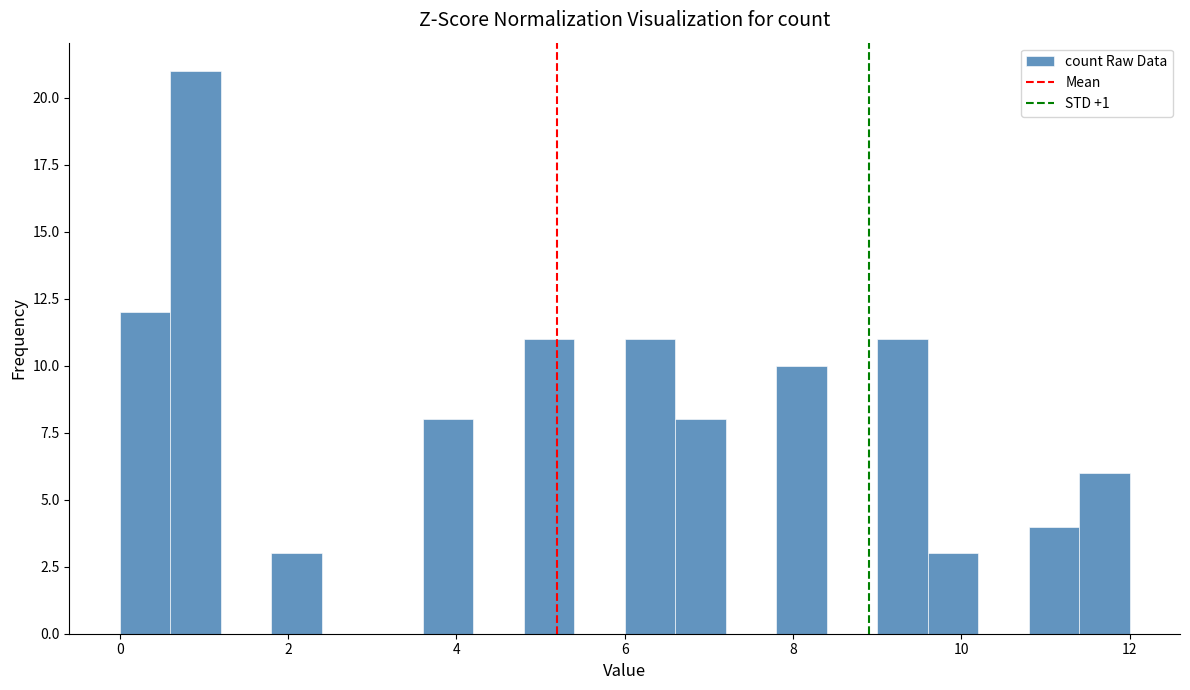

Around what value on the x-axis is the tallest bar? Give the approximate position of its centre, as read against the axis.

1.0